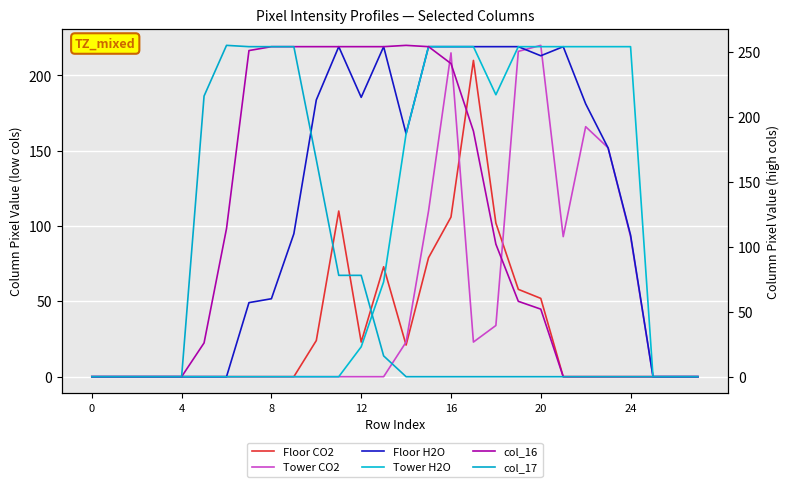

At which category does the chart reach its peak across all series?

14